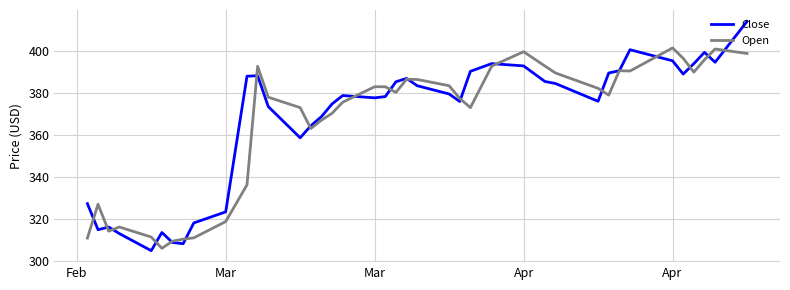

What is the maximum value shown in the chart?

414.0